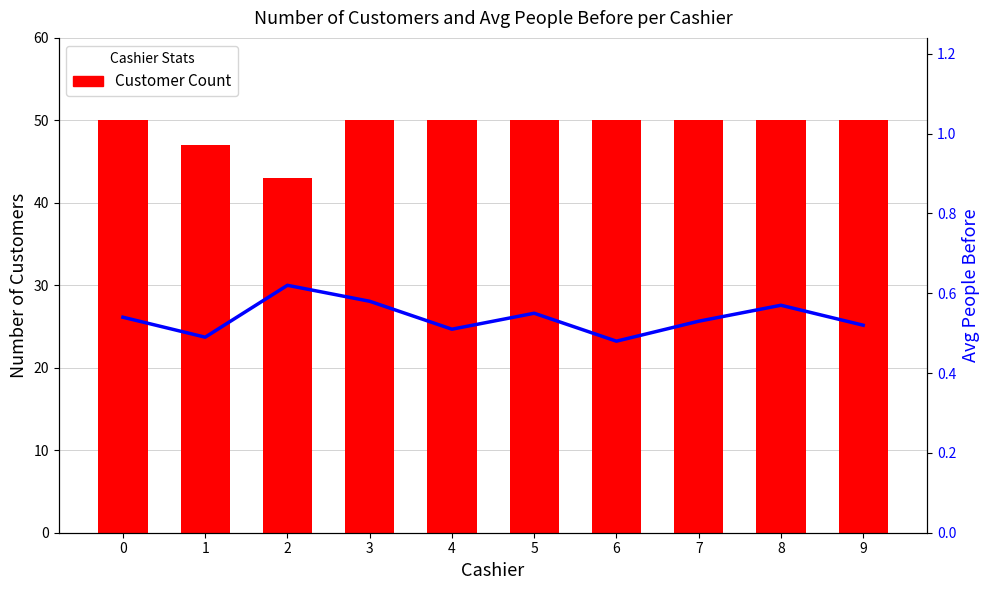

How many groups of bars are there?

10